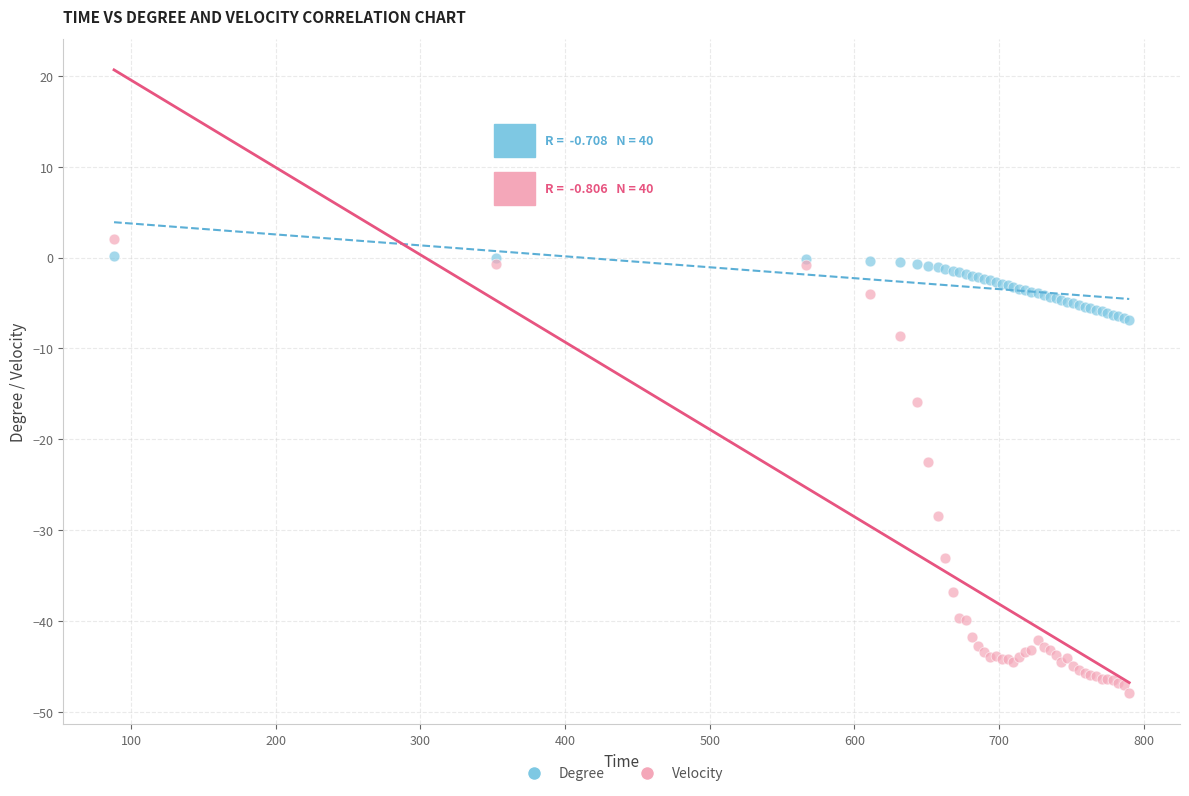

Which series has the widest spread of Y values?

Velocity